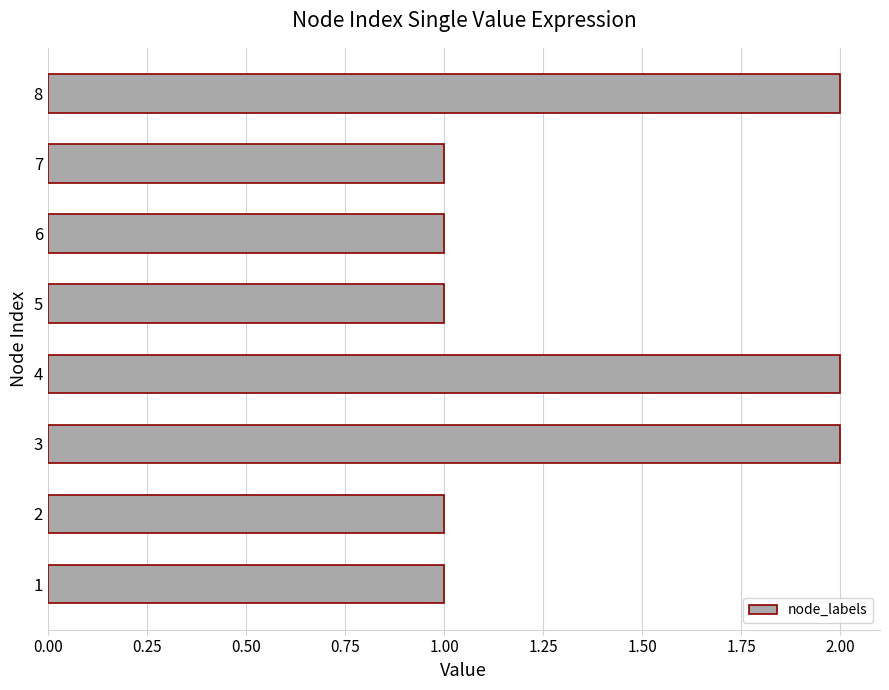

How many series are shown in this chart?

1